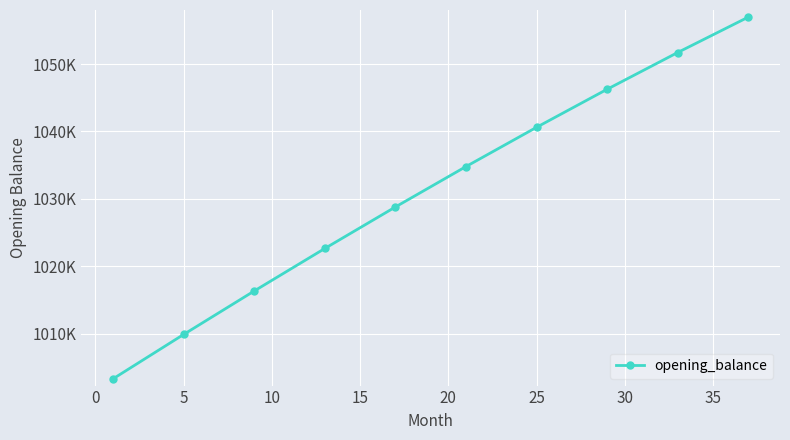

Does the chart have visible grid lines?

Yes